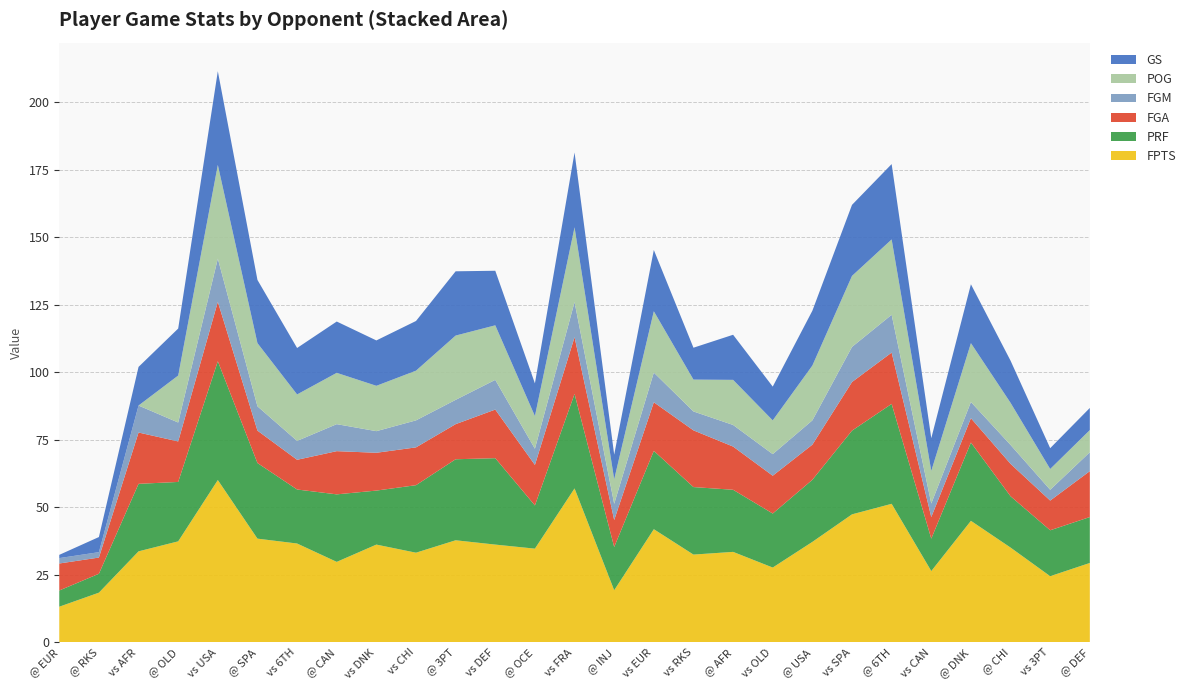

Reading left to right, list all the values displayed in this chart.

FPTS: 13.2	18.4	33.7	37.4	60.1	38.4	36.6	29.8	36.2	33.2	37.8	36.2	34.7	57.0	19.3	41.9	32.5	33.5	27.7	37.2	47.4	51.3	26.4	45.0	35.1	24.5	29.4
PRF: 6.0	7.0	25.0	22.0	44.0	28.0	20.0	25.0	20.0	25.0	30.0	32.0	16.0	35.0	16.0	29.0	25.0	23.0	20.0	23.0	31.0	37.0	12.0	29.0	19.0	17.0	17.0
FGA: 10.0	6.0	19.0	15.0	22.0	12.0	11.0	16.0	14.0	14.0	13.0	18.0	15.0	21.0	10.0	18.0	21.0	16.0	14.0	13.0	18.0	19.0	8.0	9.0	12.0	11.0	17.0
FGM: 2.0	2.0	10.0	7.0	16.0	9.0	7.0	10.0	8.0	10.0	9.0	11.0	6.0	13.0	6.0	11.0	7.0	8.0	8.0	9.0	13.0	14.0	5.0	6.0	7.0	4.0	7.0
POG: 0.0	0.0	0.0	17.4	34.7	23.4	17.2	19.0	16.8	18.4	23.8	20.2	12.1	27.7	9.1	22.7	11.8	16.7	12.5	20.3	26.3	27.9	12.1	21.8	15.6	7.7	8.2
GS: 1.2	5.6	14.3	17.4	34.7	23.4	17.2	19.0	16.8	18.4	23.8	20.2	12.1	27.7	9.1	22.7	11.8	16.7	12.5	20.3	26.3	27.9	12.1	21.8	15.6	7.7	8.2